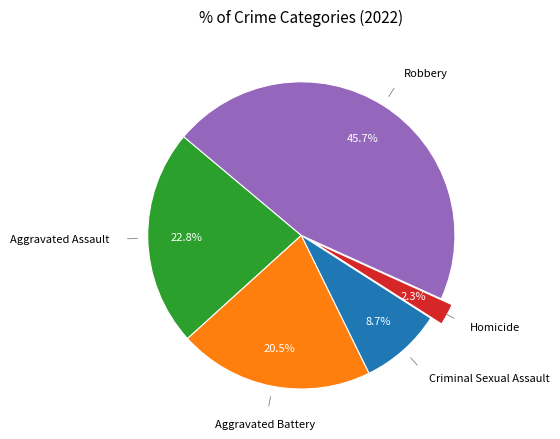

Is there any slice that represents more than half of the pie?

No